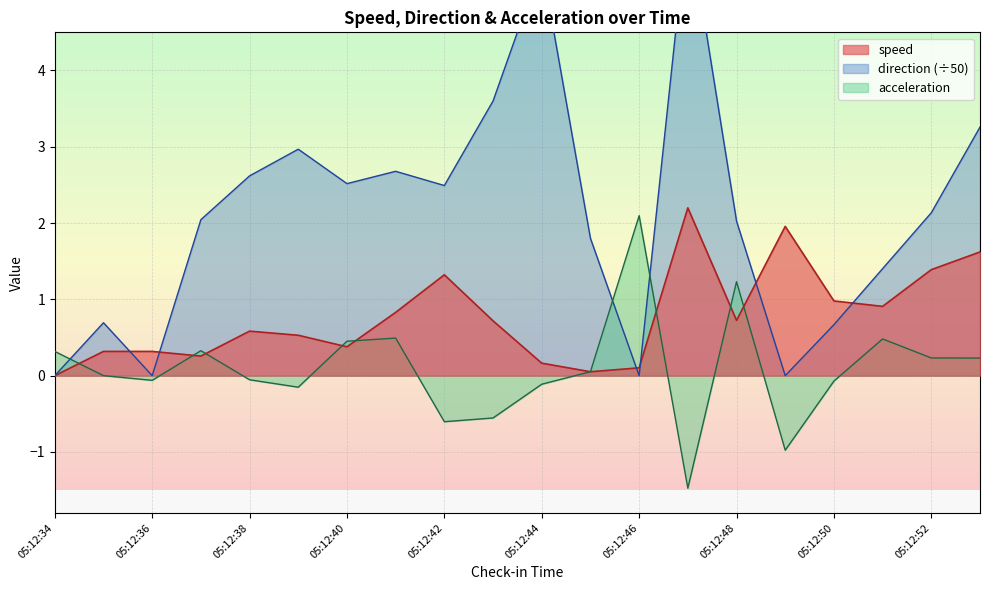

The value of acceleration at 05:12:42 is -0.6. True or false?

True